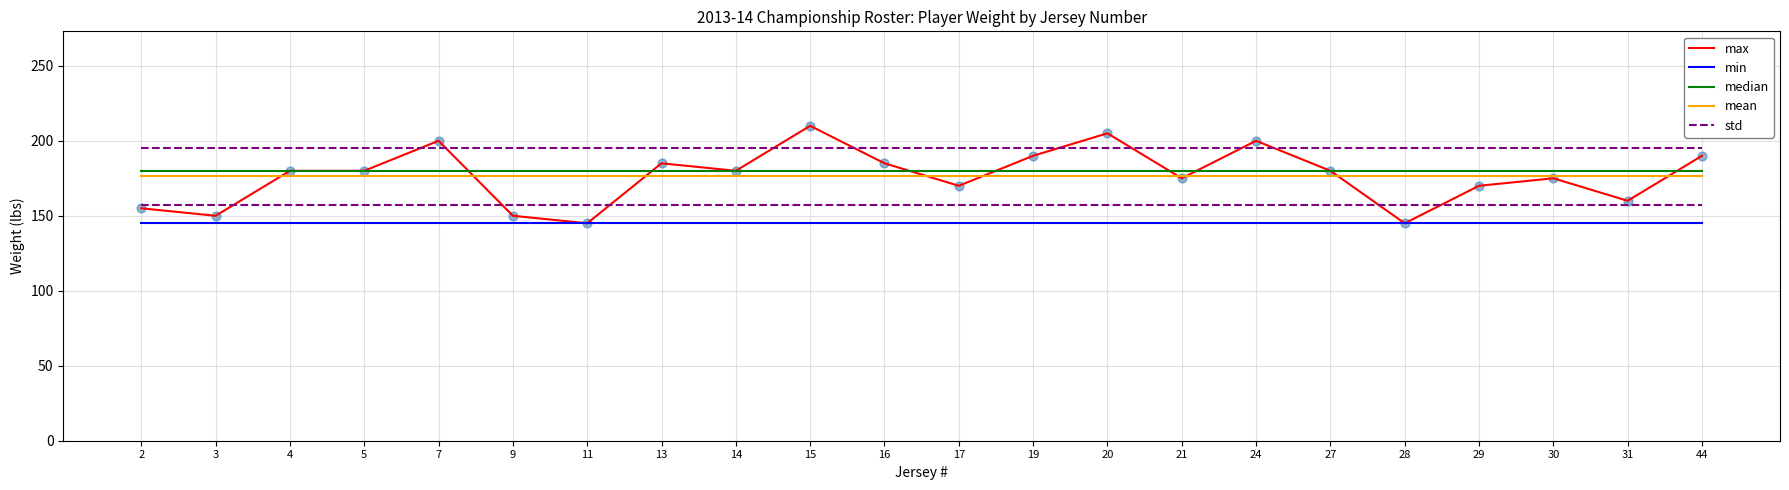

What is the total value across all series at 21?

871.6